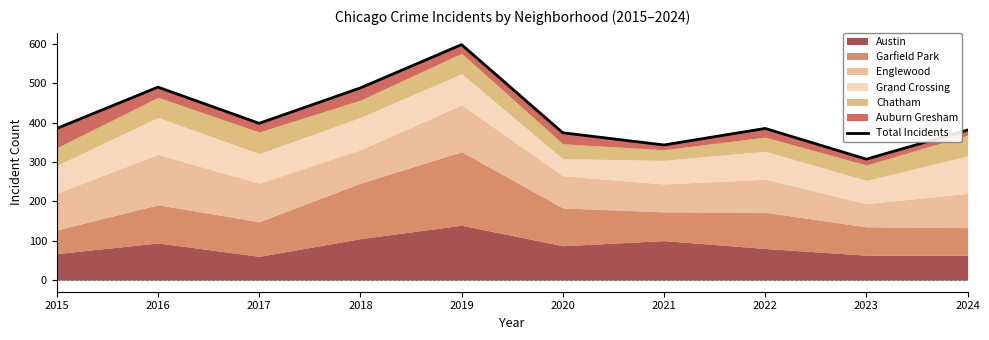

What is the greatest value displayed?

598